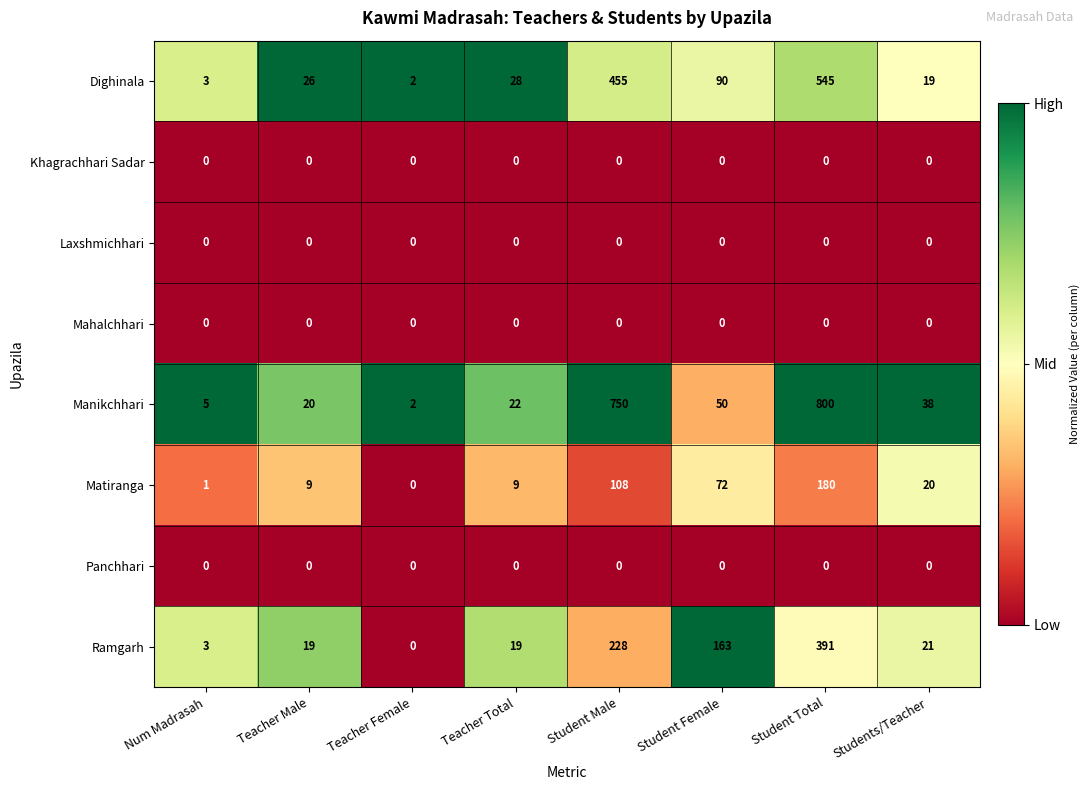

What is the greatest value displayed?

800